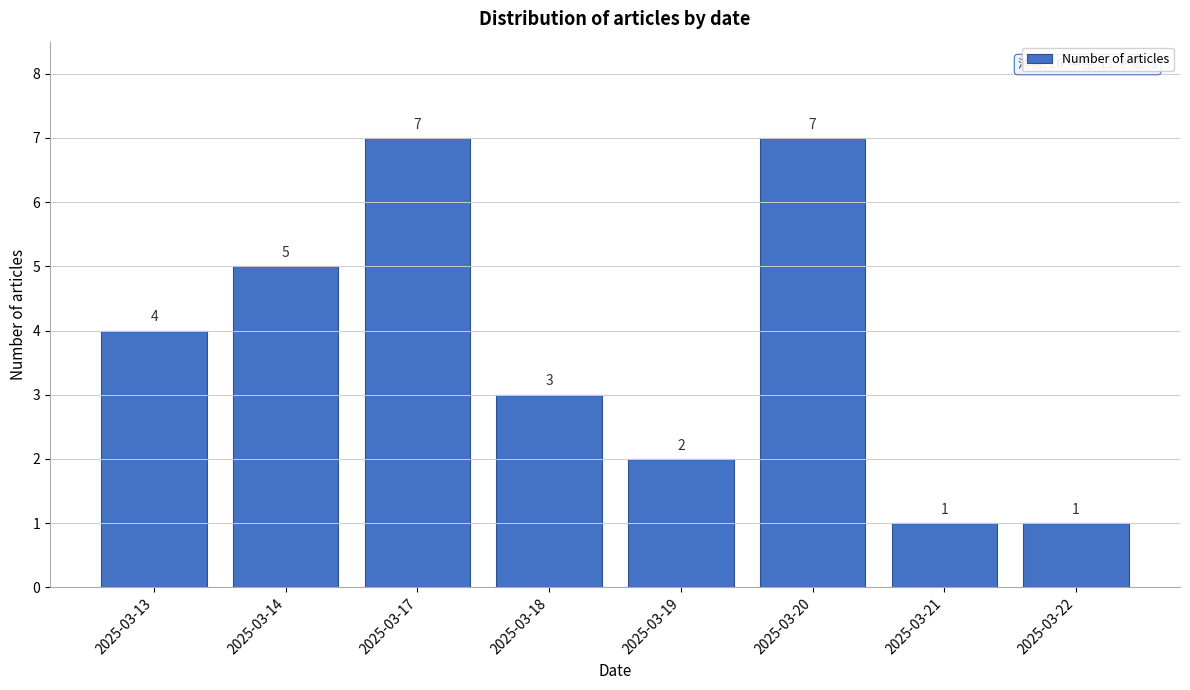

Reading left to right, what are all the values shown in this chart?

2025-03-13=4	2025-03-14=5	2025-03-17=7	2025-03-18=3	2025-03-19=2	2025-03-20=7	2025-03-21=1	2025-03-22=1